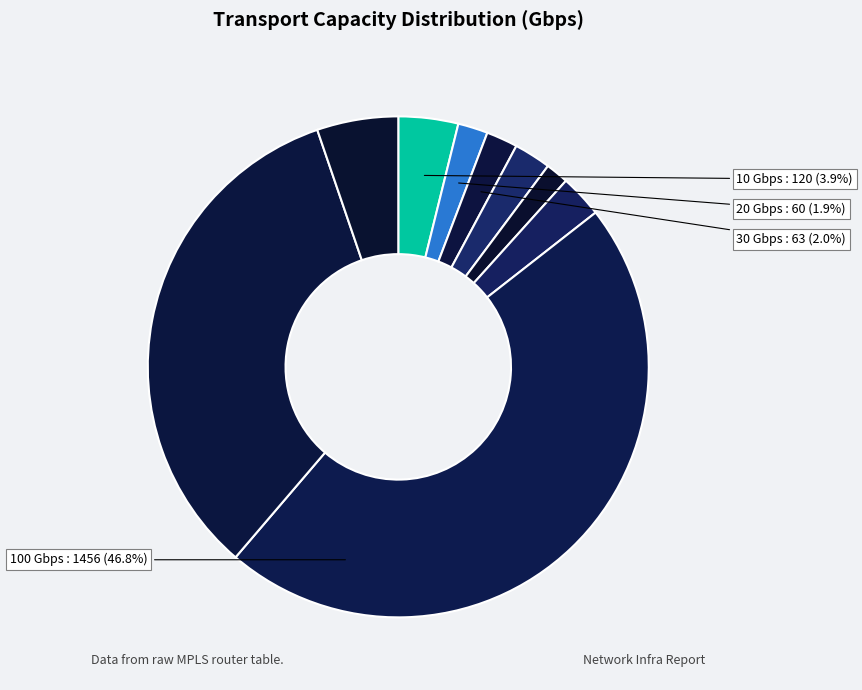

How many slices are in this pie chart?

9